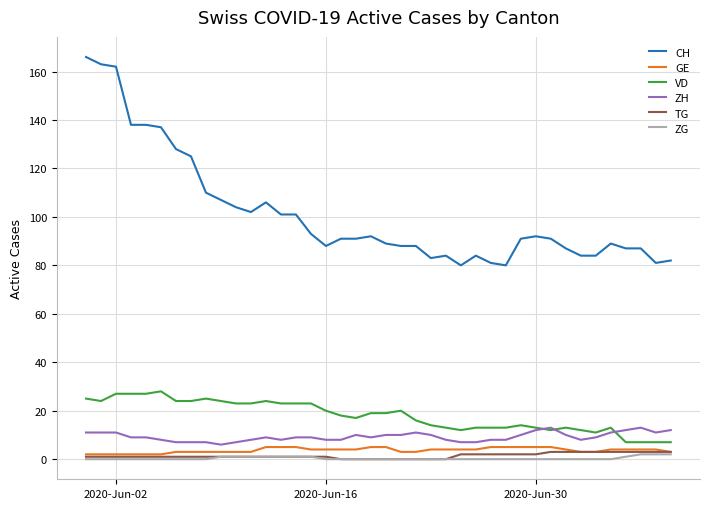

What is the maximum value for GE?

5